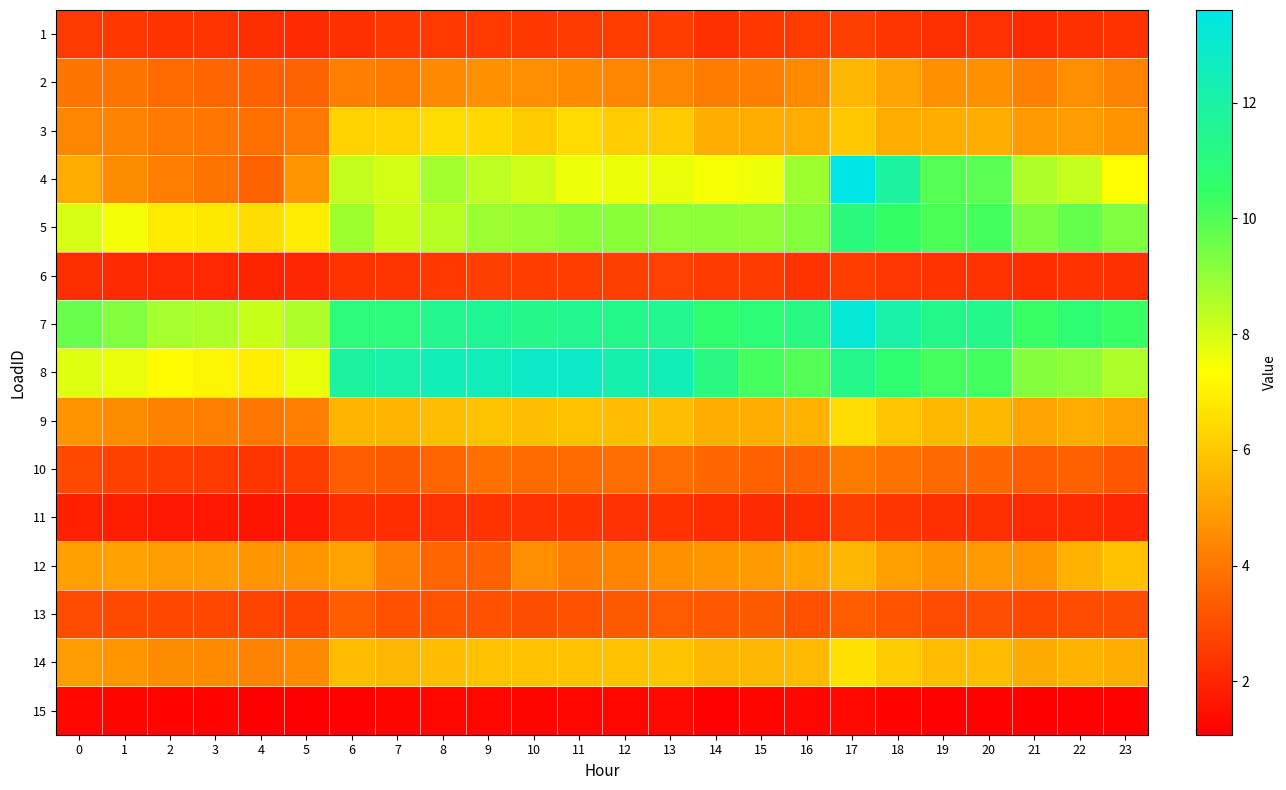

What is the spread (max minus min) of values at 9?

11.3